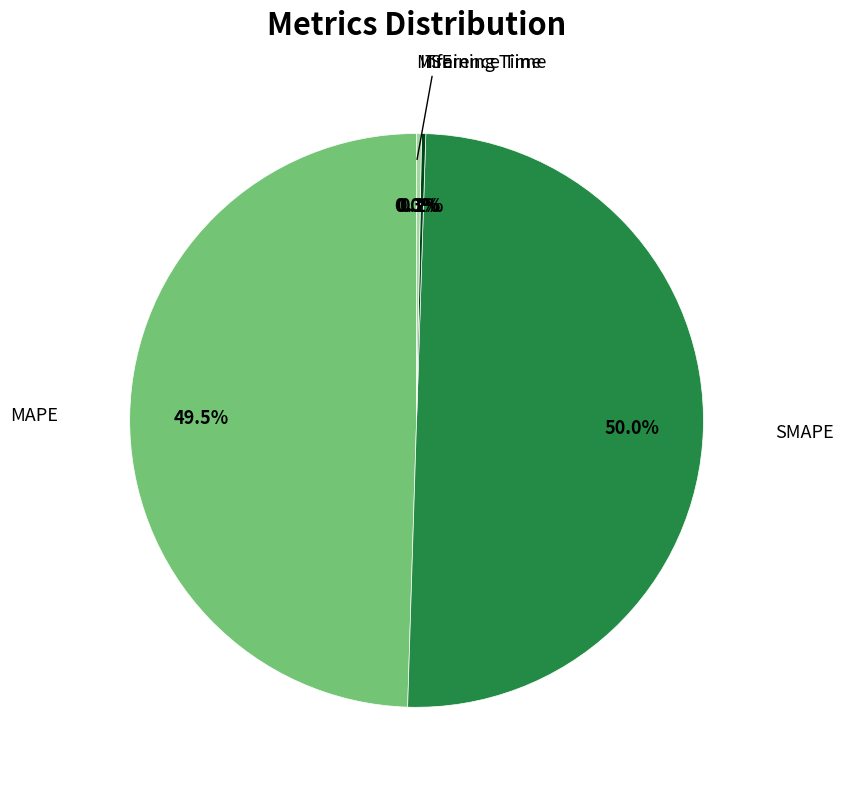

What is the ratio of the value at SMAPE to the value at MAPE?

1.0